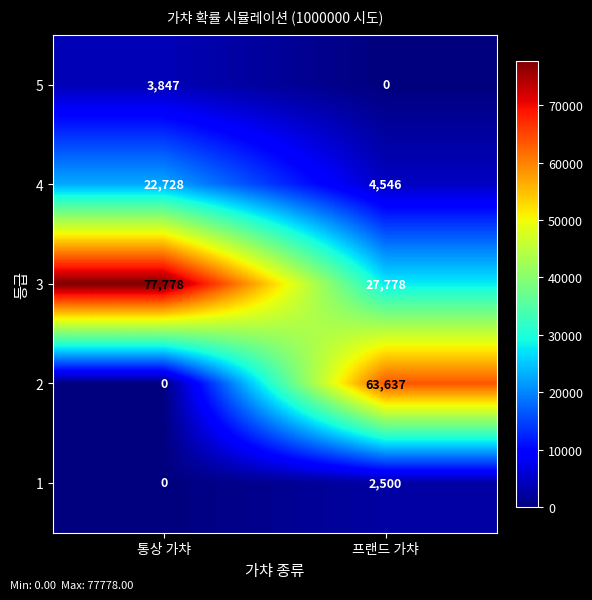

True or false: 2 has a value of 0 at 통상 가챠.

True